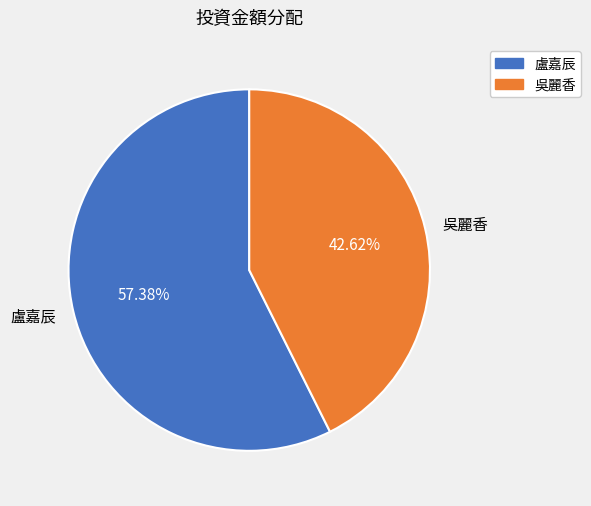

To the nearest percent, what portion does 吳麗香 represent?

43%